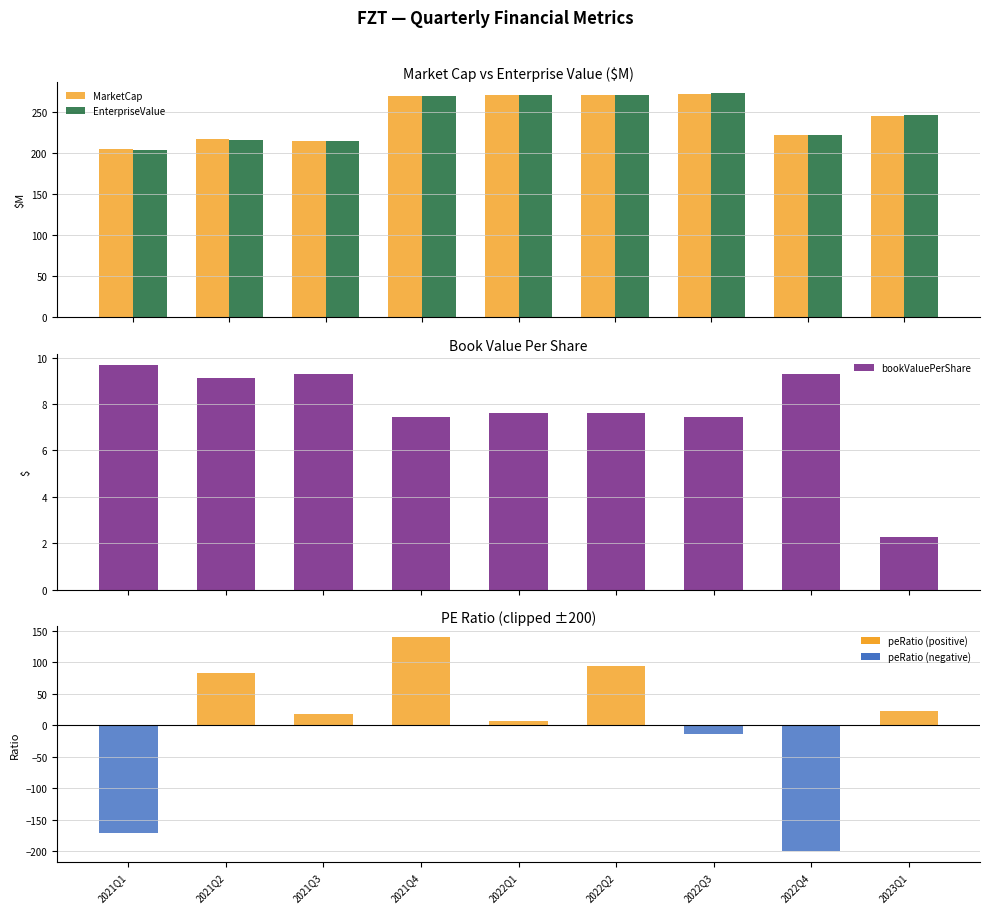

What is the label of the 3rd bar from the right?

2022Q3